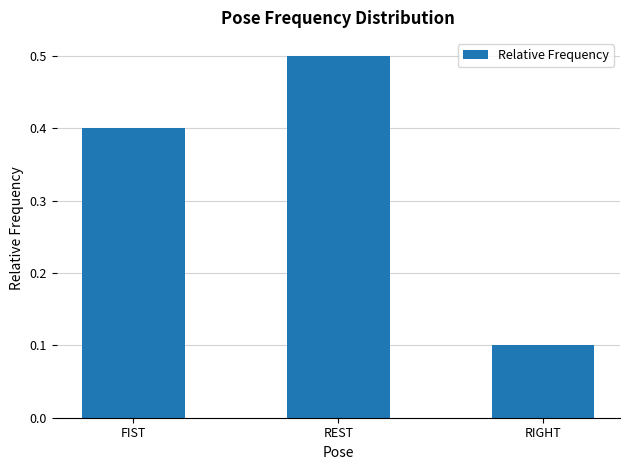

What is the label of the 2nd bar from the left?

REST